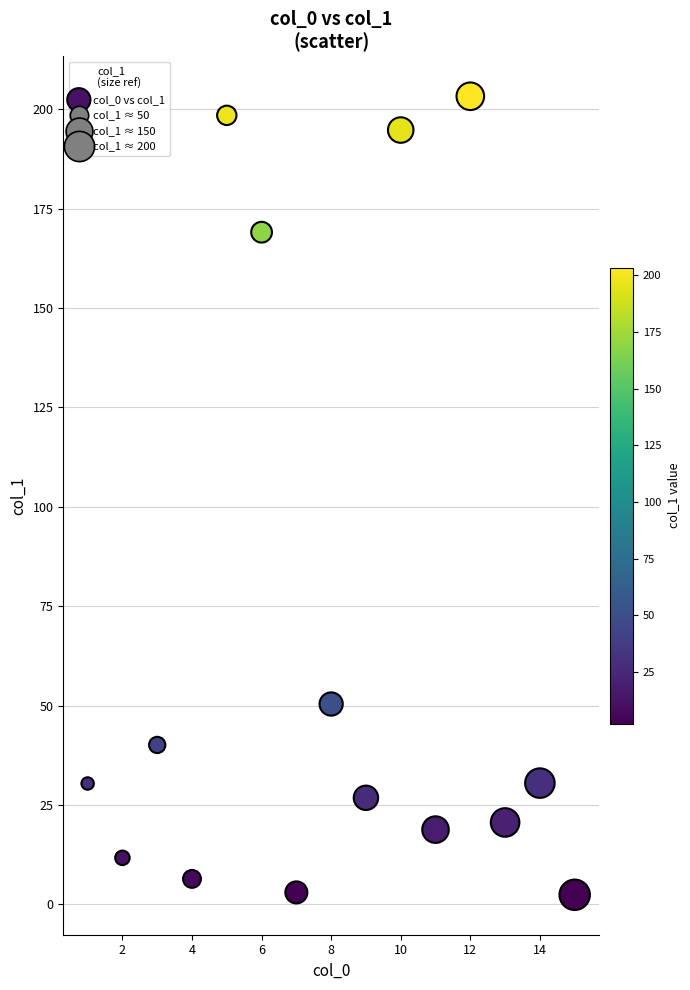

What Y value in the scatter plot is closest to 102?

50.4